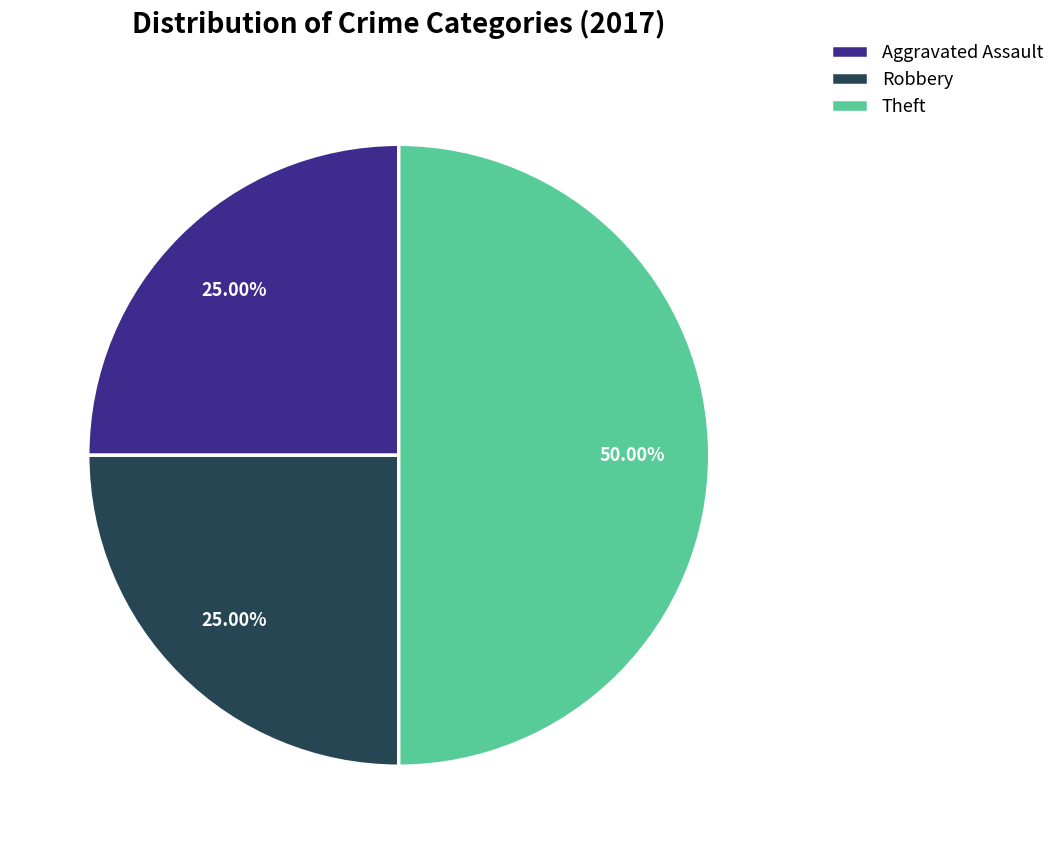

The Theft slice represents 65% of the pie. True or false?

False